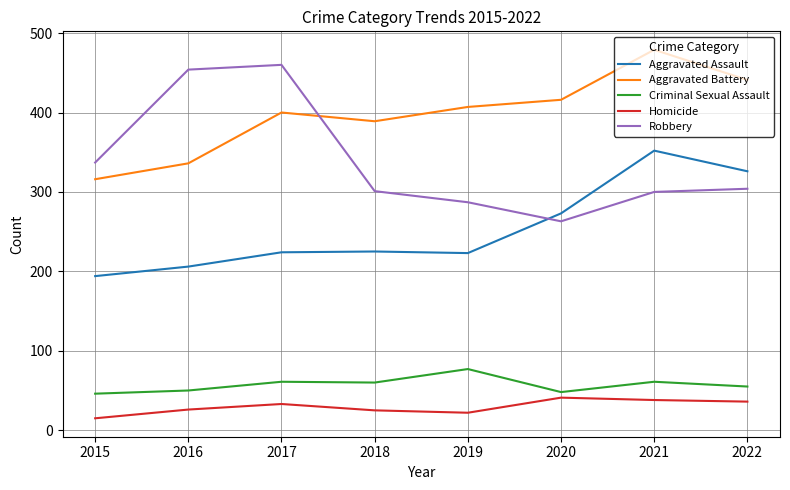

Which series changed the most between 2018 and 2020?

Aggravated Assault